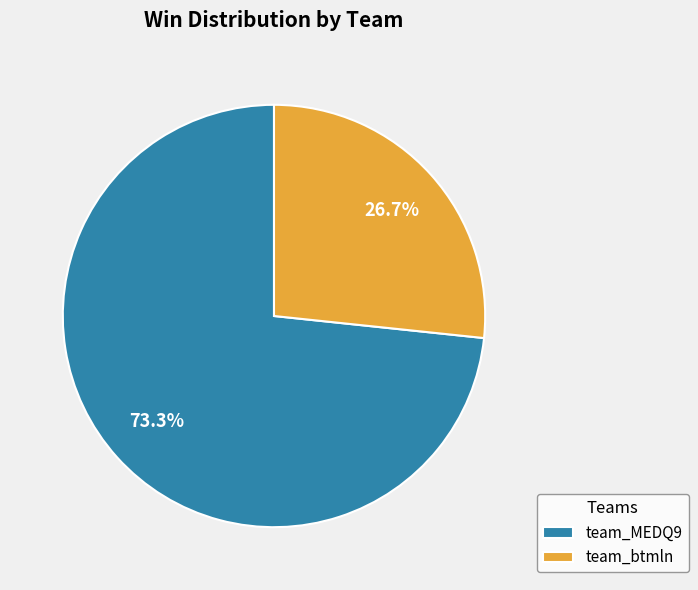

Which slice is the smallest?

team_btmln